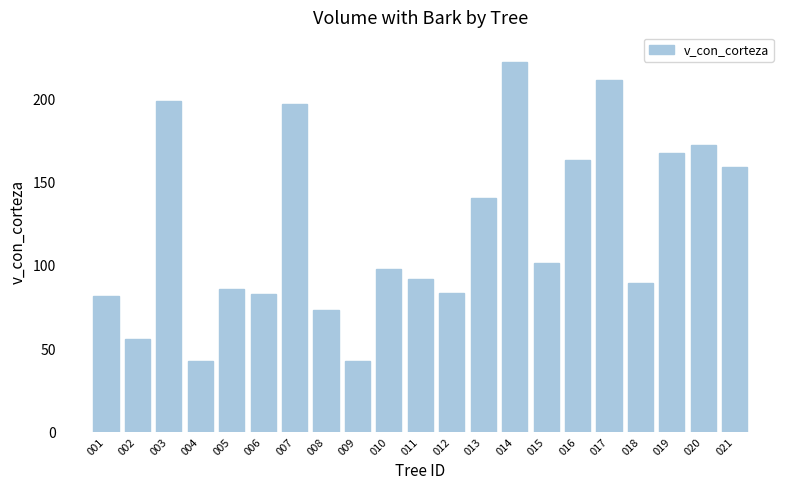

Does the chart contain stacked bars?

No